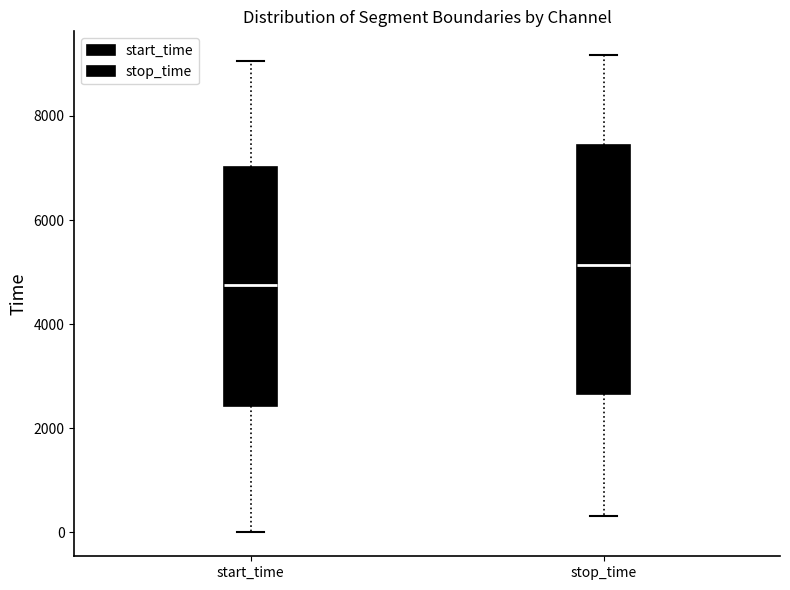

Reading left to right, transcribe this box plot: for each box, give where its median line is, the range the box spans, and where its two whiskers end, as read against the y-axis. The values are not printed on the chart, so give them approximately, as read against the axis.

start_time: median 4800, box 2400 to 7000, whiskers 0 to 9000
stop_time: median 5200, box 2600 to 7400, whiskers 400 to 9200